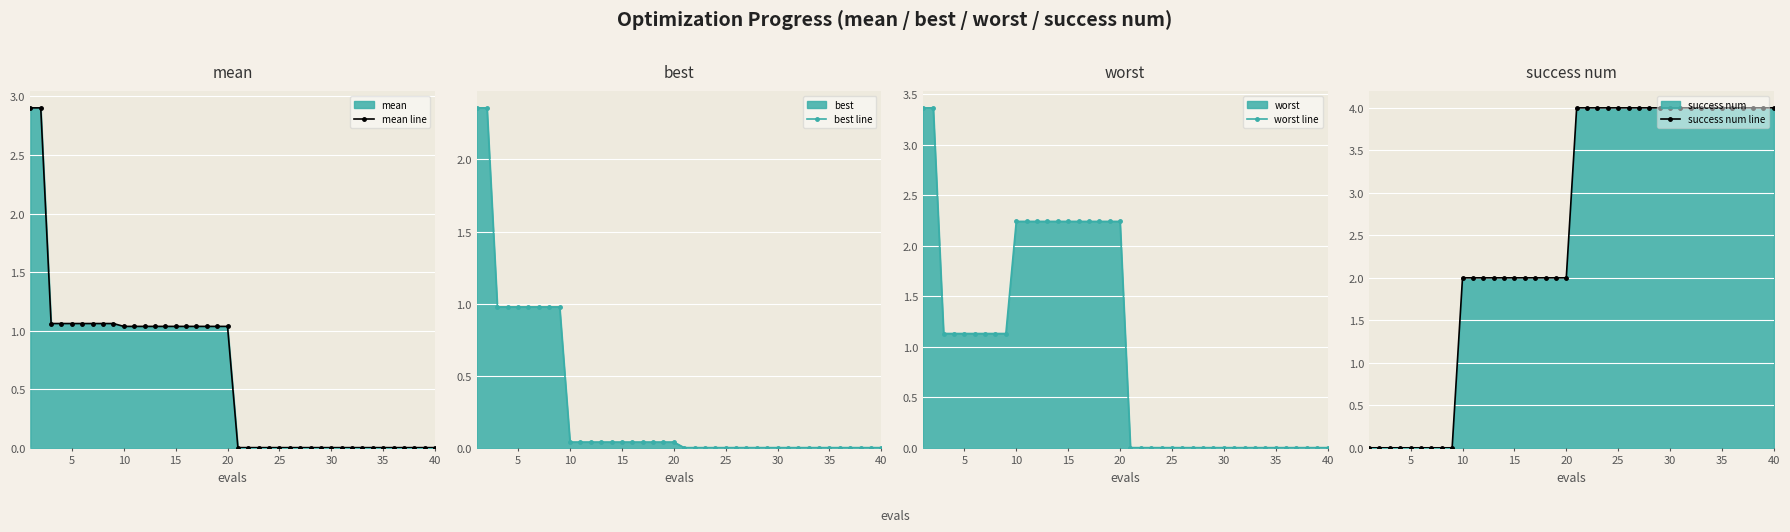

Reading left to right, transcribe all the data shown in this chart.

mean line: 2.9	2.9	1.1	1.1	1.1	1.1	1.1	1.1	1.1	1.0	1.0	1.0	1.0	1.0	1.0	1.0	1.0	1.0	1.0	1.0	0.0	0.0	0.0	0.0	0.0	0.0	0.0	0.0	0.0	0.0	0.0	0.0	0.0	0.0	0.0	0.0	0.0	0.0	0.0	0.0
best line: 2.4	2.4	1.0	1.0	1.0	1.0	1.0	1.0	1.0	0.0	0.0	0.0	0.0	0.0	0.0	0.0	0.0	0.0	0.0	0.0	0.0	0.0	0.0	0.0	0.0	0.0	0.0	0.0	0.0	0.0	0.0	0.0	0.0	0.0	0.0	0.0	0.0	0.0	0.0	0.0
worst line: 3.4	3.4	1.1	1.1	1.1	1.1	1.1	1.1	1.1	2.2	2.2	2.2	2.2	2.2	2.2	2.2	2.2	2.2	2.2	2.2	0.0	0.0	0.0	0.0	0.0	0.0	0.0	0.0	0.0	0.0	0.0	0.0	0.0	0.0	0.0	0.0	0.0	0.0	0.0	0.0
success num line: 0.0	0.0	0.0	0.0	0.0	0.0	0.0	0.0	0.0	2.0	2.0	2.0	2.0	2.0	2.0	2.0	2.0	2.0	2.0	2.0	4.0	4.0	4.0	4.0	4.0	4.0	4.0	4.0	4.0	4.0	4.0	4.0	4.0	4.0	4.0	4.0	4.0	4.0	4.0	4.0